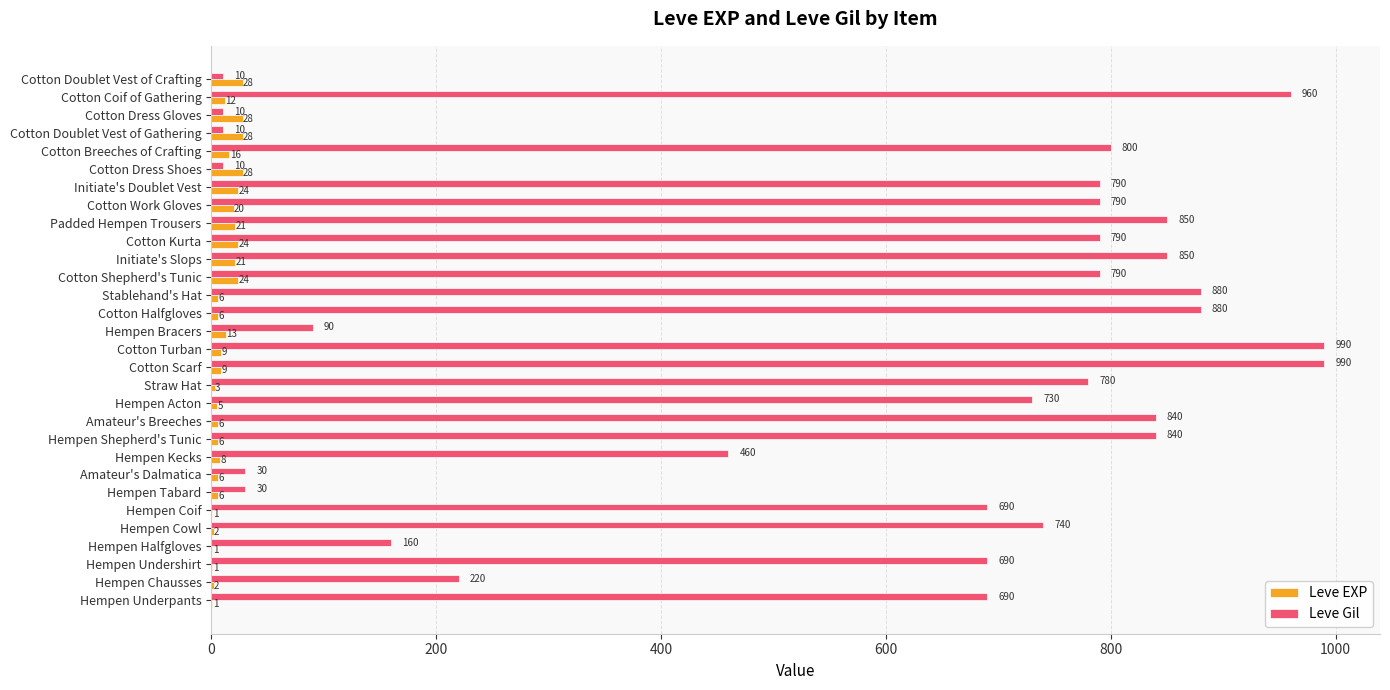

Is the value of Leve Gil at Hempen Tabard greater than the value of Leve EXP at Amateur's Dalmatica?

Yes